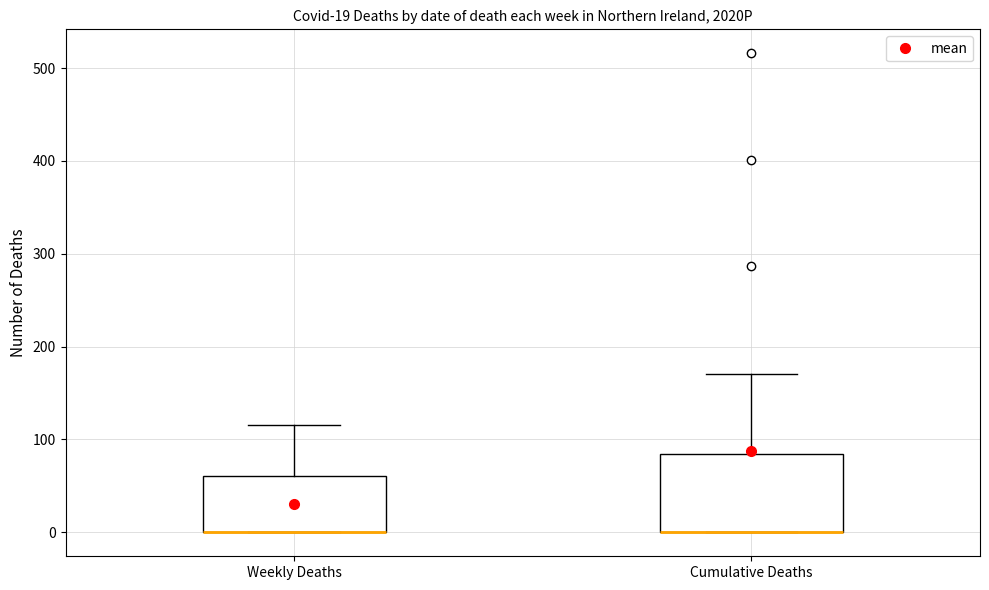

Comparing the boxes themselves (not the whiskers), which one is the tallest?

Cumulative Deaths